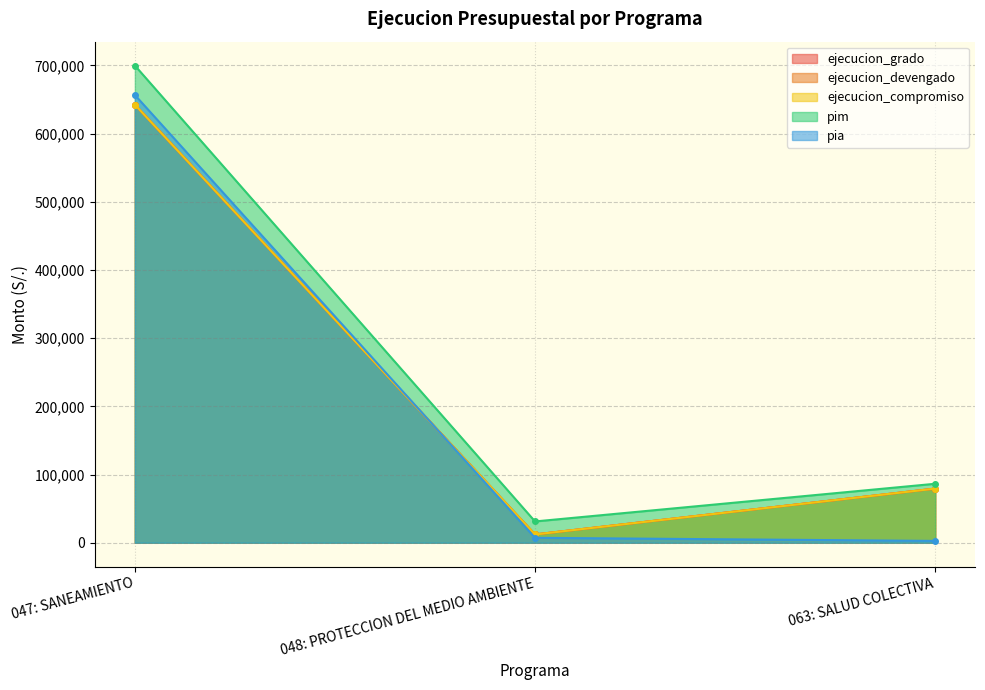

Reading left to right, what are all the values shown in this chart?

ejecucion_grado: 642470	12132	79352
ejecucion_devengado: 642470	12132	79352
ejecucion_compromiso: 642470	12132	79352
pim: 699777	31200	86450
pia: 656577	7200	2650